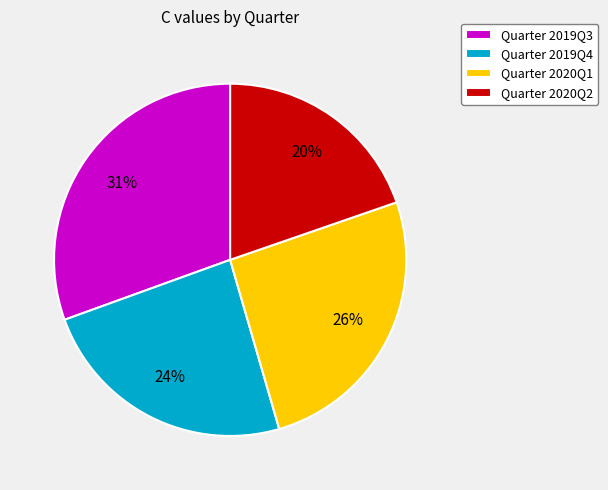

Combined, do Quarter 2020Q1 and Quarter 2019Q3 account for over 50%?

Yes